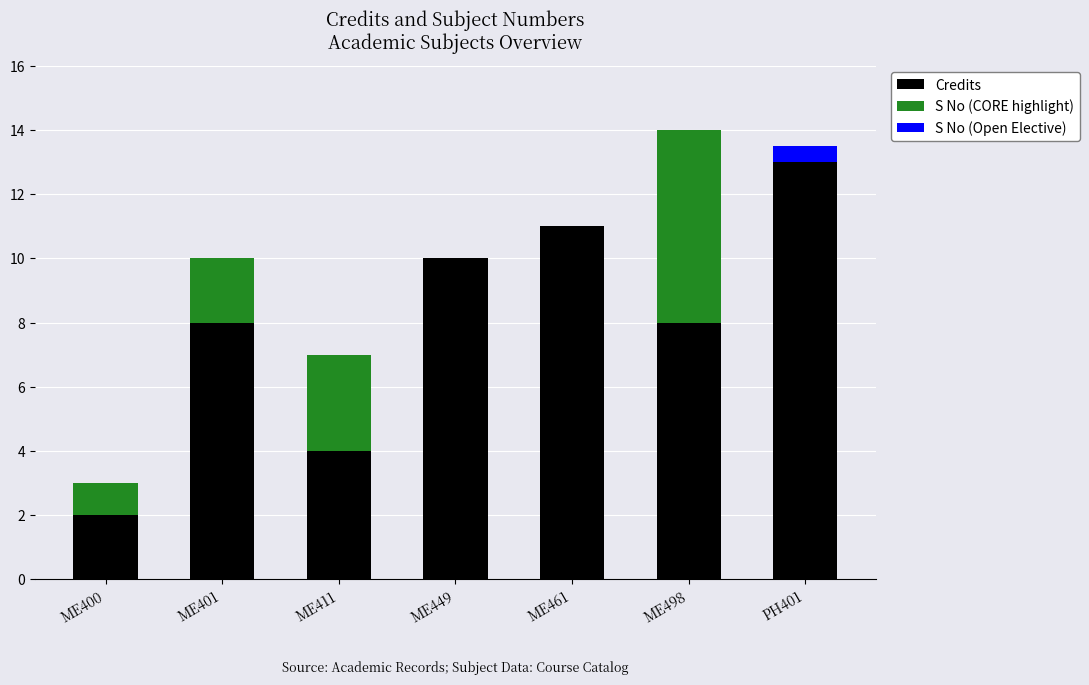

What position from the right is PH401?

1